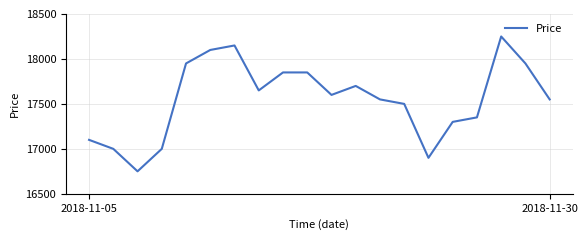

What is the smallest value displayed?

16750